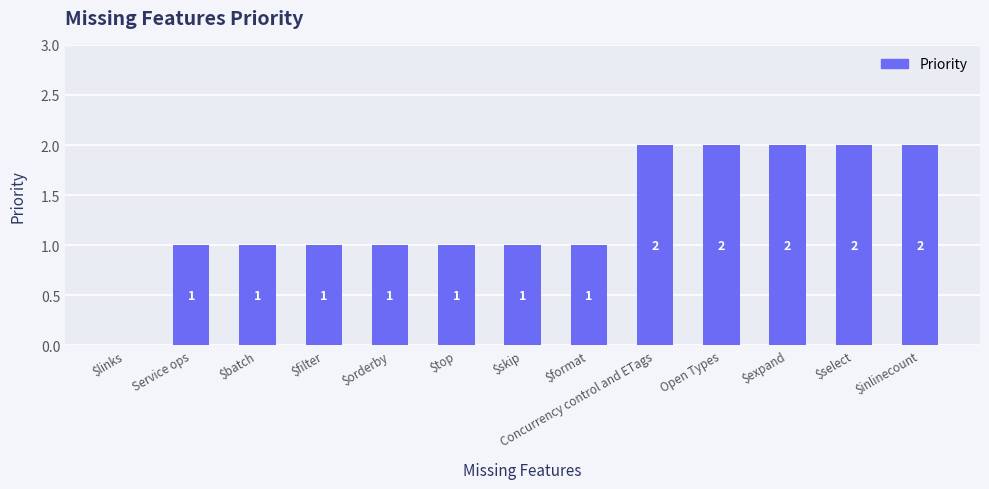

Reading left to right, list all the values displayed in this chart.

0	1	1	1	1	1	1	1	2	2	2	2	2